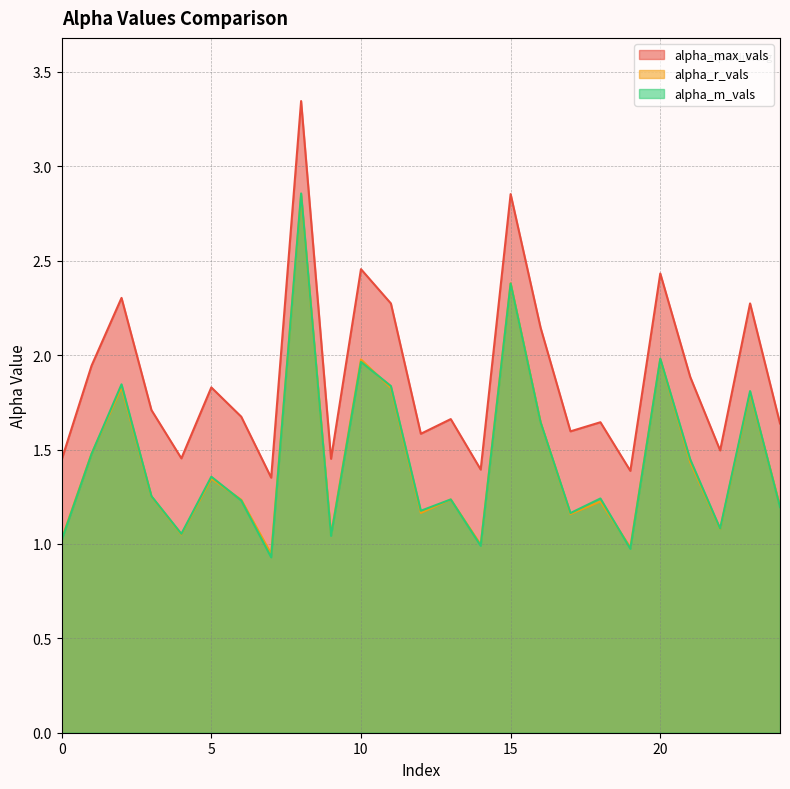

True or false: alpha_max_vals and alpha_m_vals cross at least once.

False